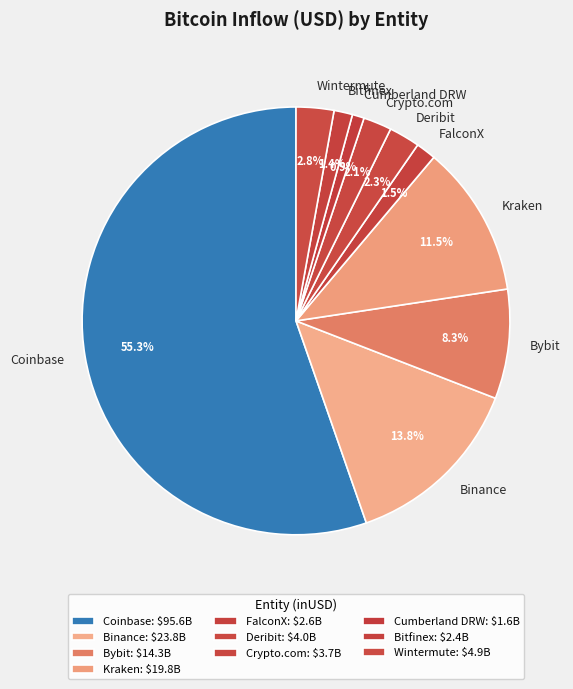

To the nearest percent, what portion does Bitfinex represent?

1%